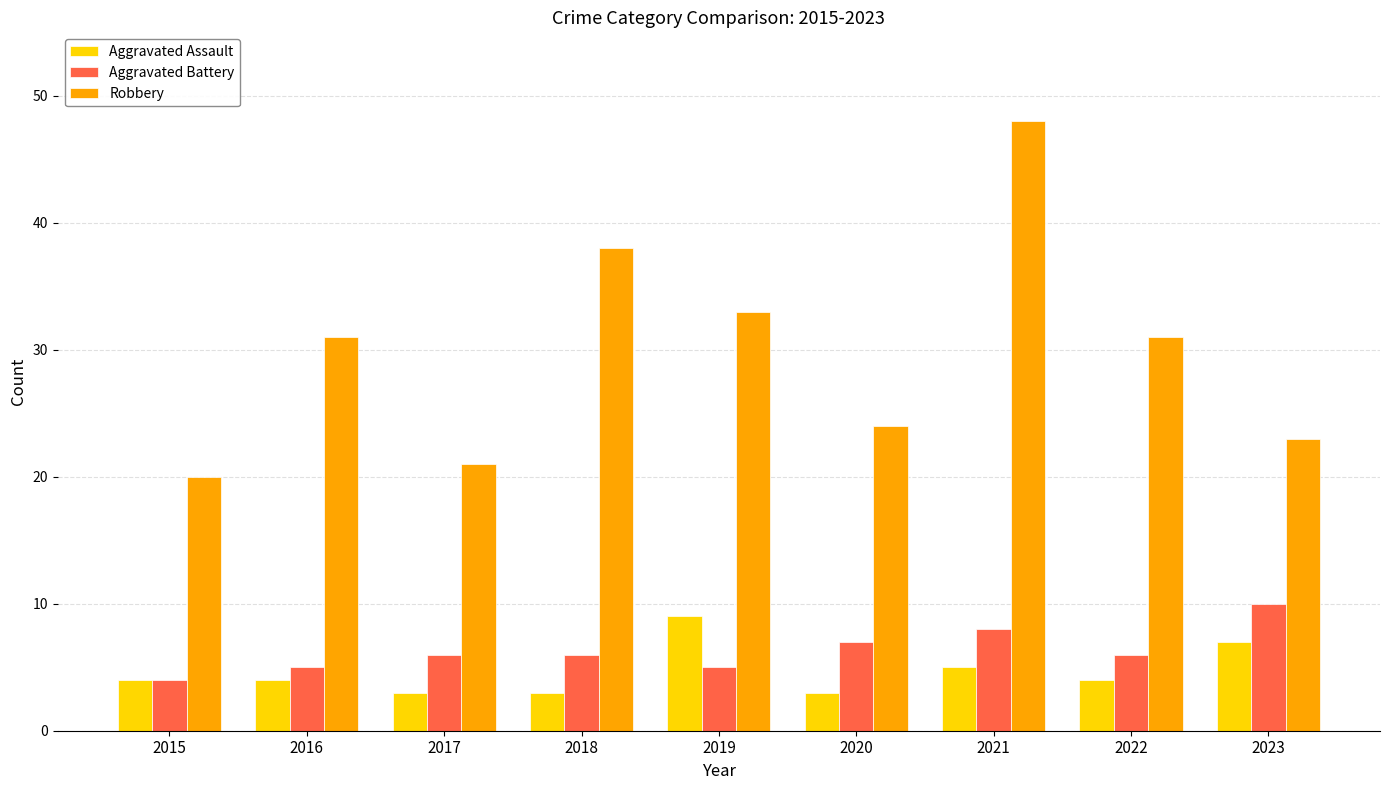

Rank the series at 2023 from highest to lowest value.

Robbery, Aggravated Battery, Aggravated Assault